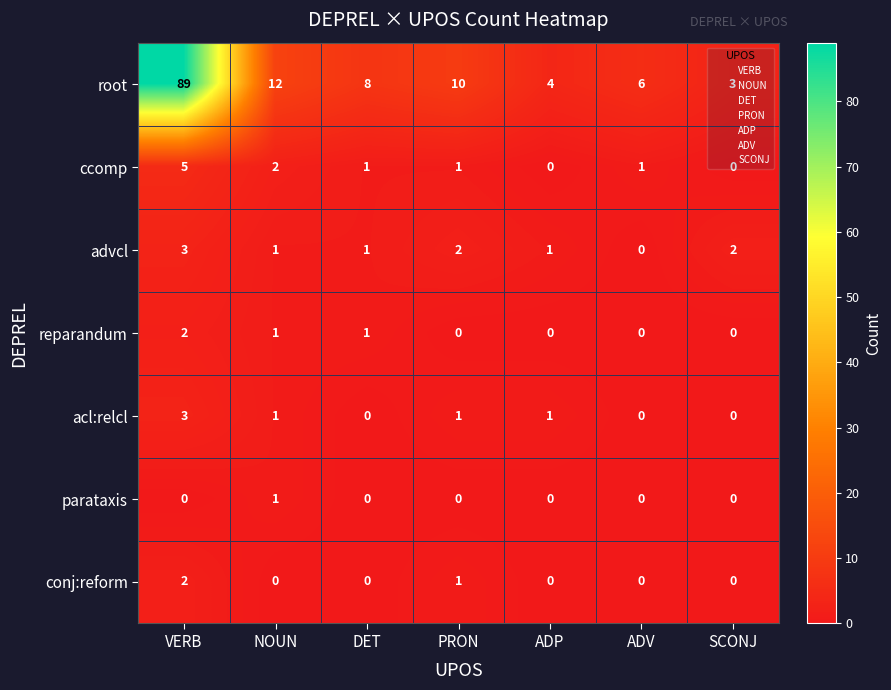

What is the spread (max minus min) of values at ADV?

6